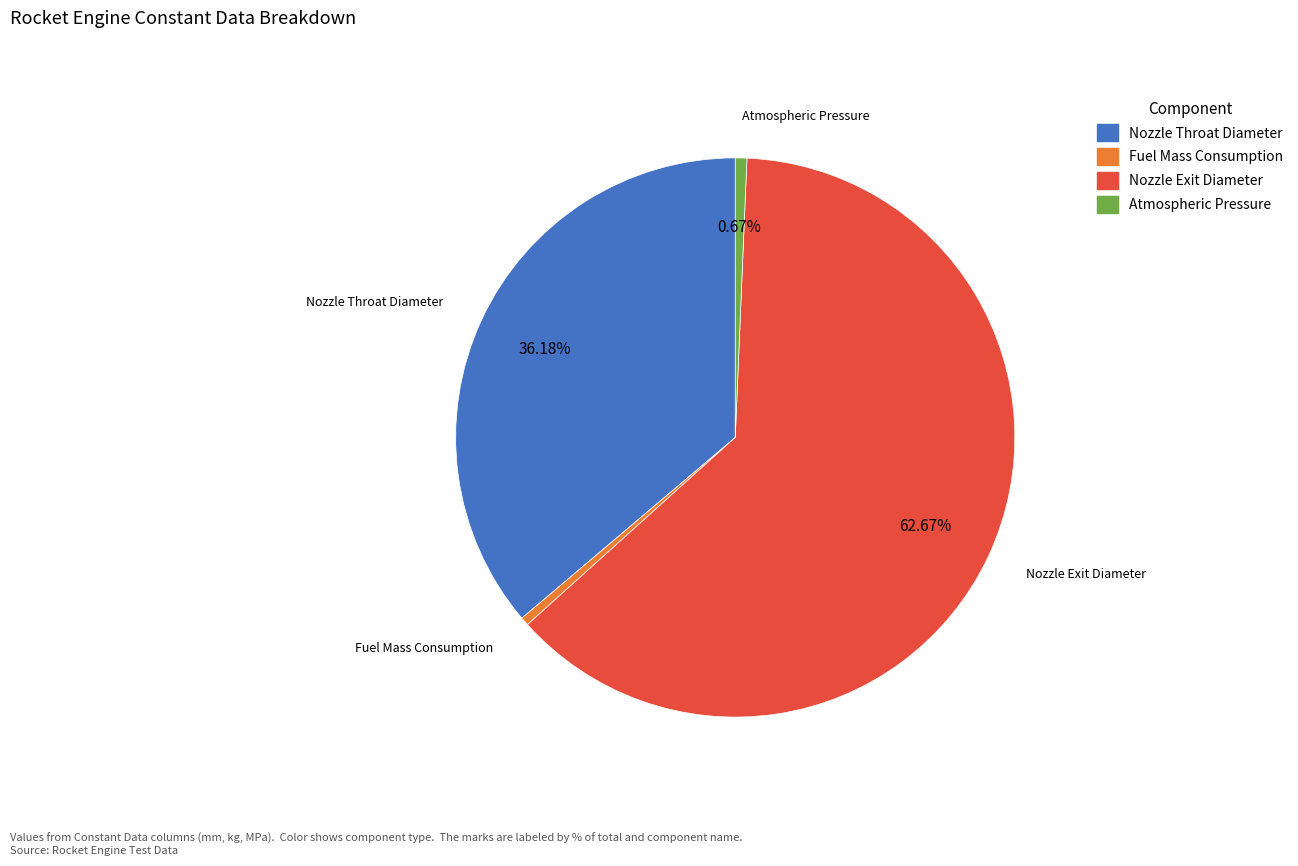

Which category has the biggest portion of the pie?

Nozzle Exit Diameter